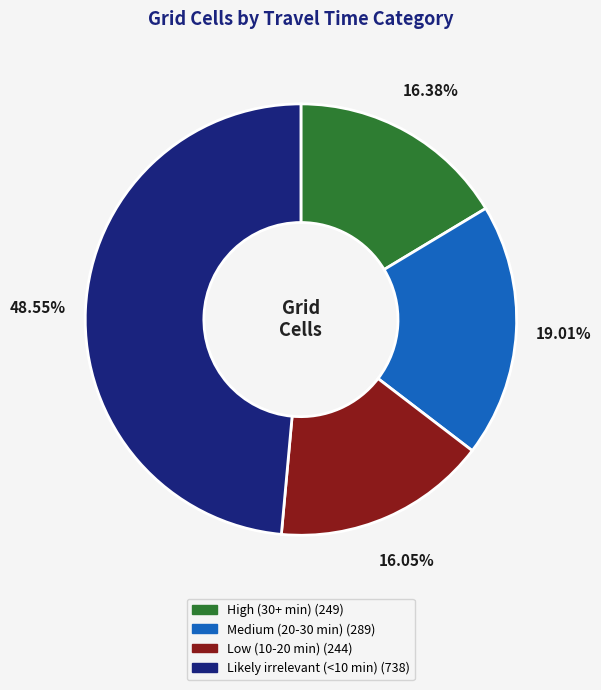

To the nearest percent, what is the combined percentage of High (30+ min) and Medium (20-30 min)?

35%